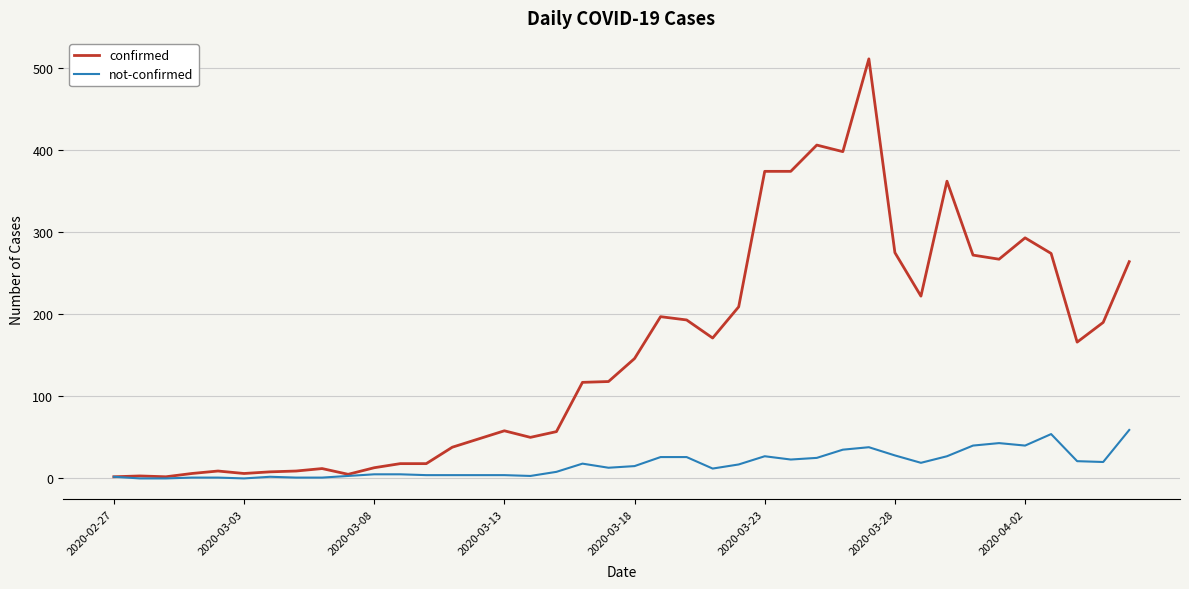

Which series has the largest total across all categories?

confirmed